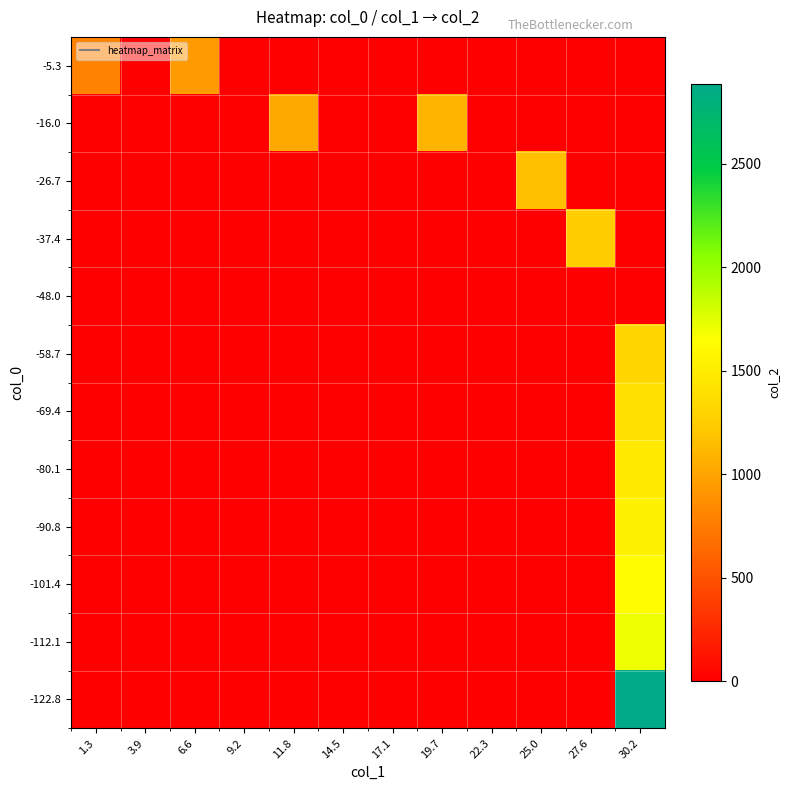

What is the greatest value displayed?

2887.1